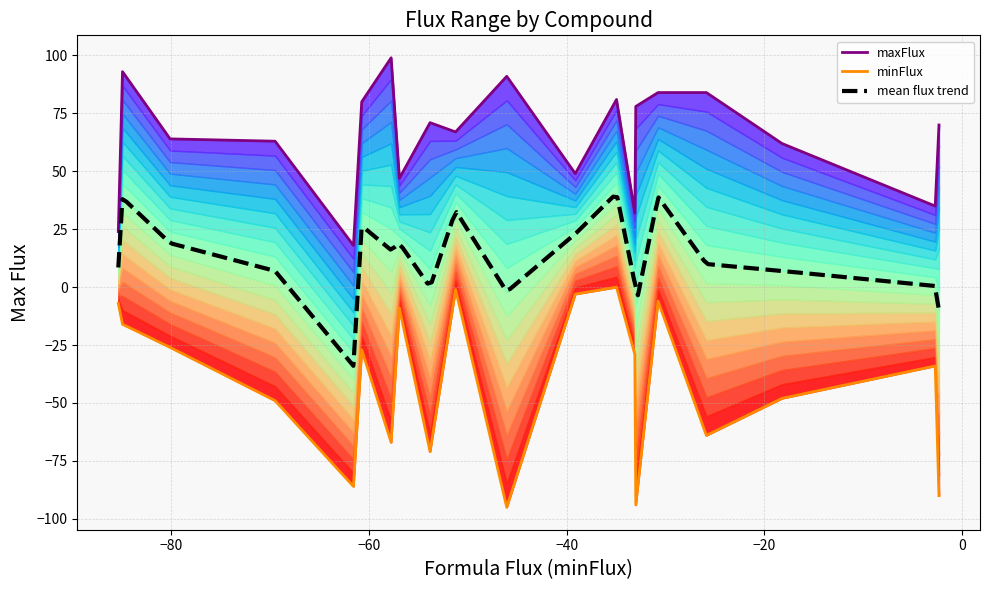

Is it true that minFlux equals -109 at Zn2+?

False